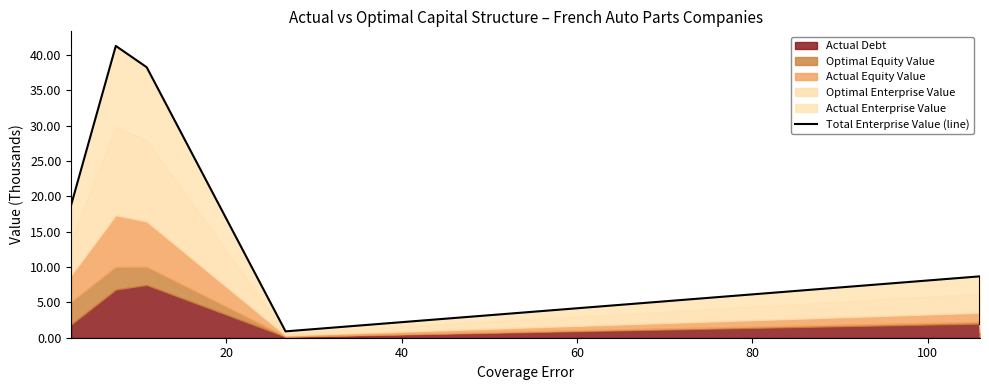

What is the approximate value at 60?

0.9